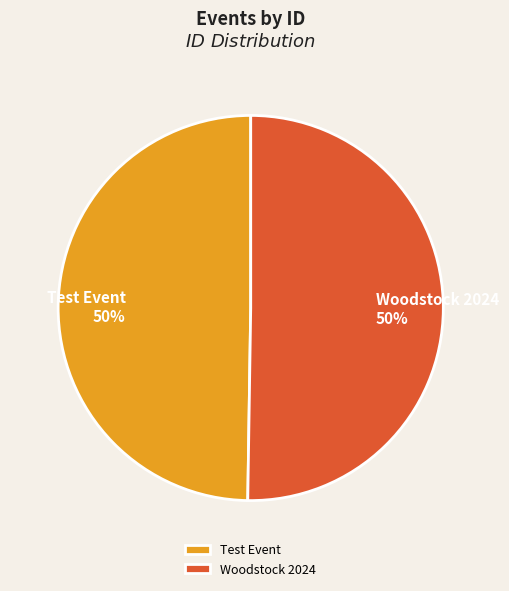

Combined, do Woodstock 2024 and Test Event account for over 50%?

Yes